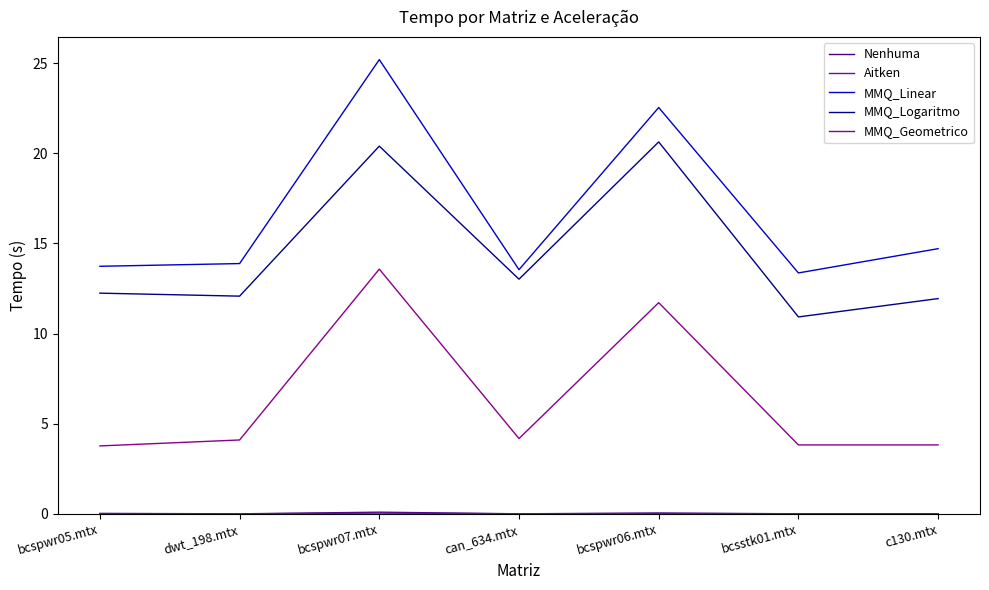

The value of MMQ_Linear at dwt_198.mtx is 13.9. True or false?

True